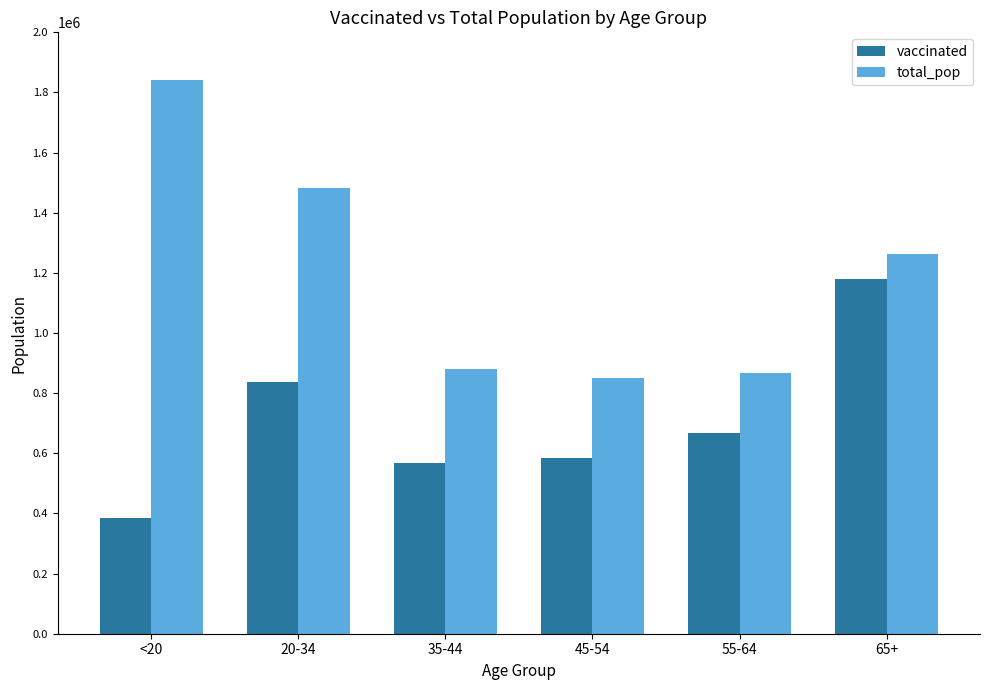

At how many categories does at least one series exceed 1581577?

1